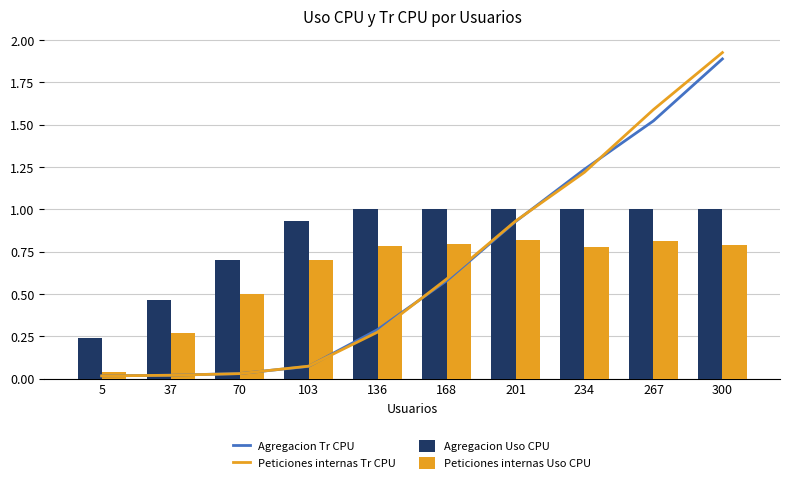

Is it true that Peticiones internas Uso CPU equals 0.0 at 5?

True